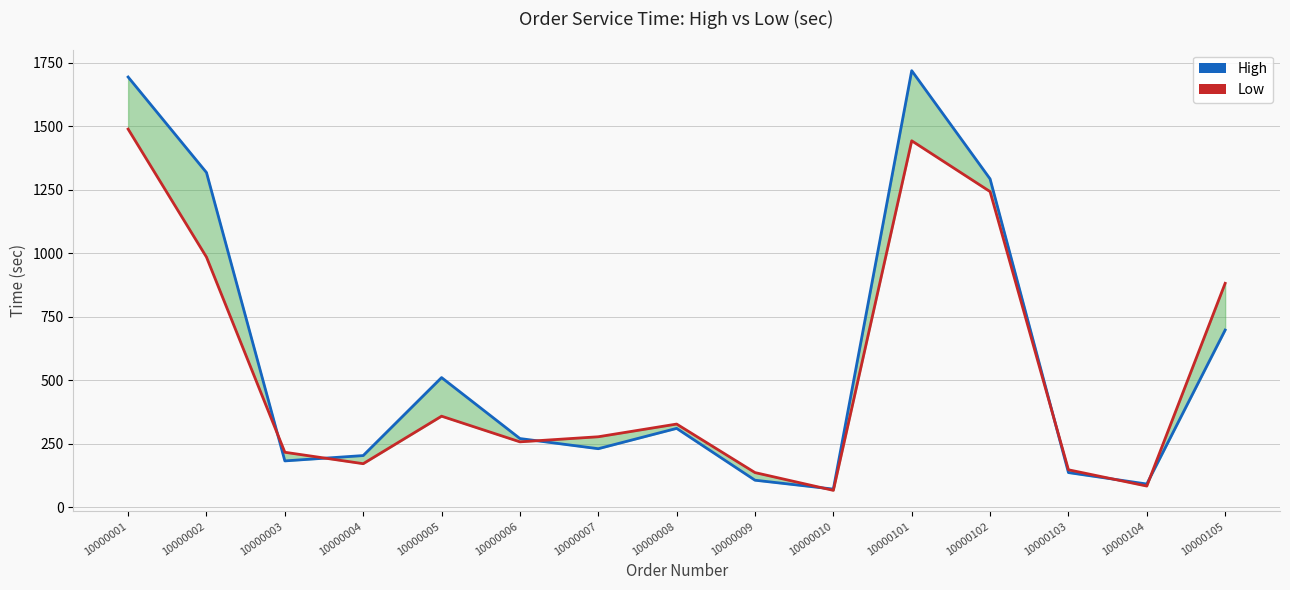

What is the sum of all Low values?

8090